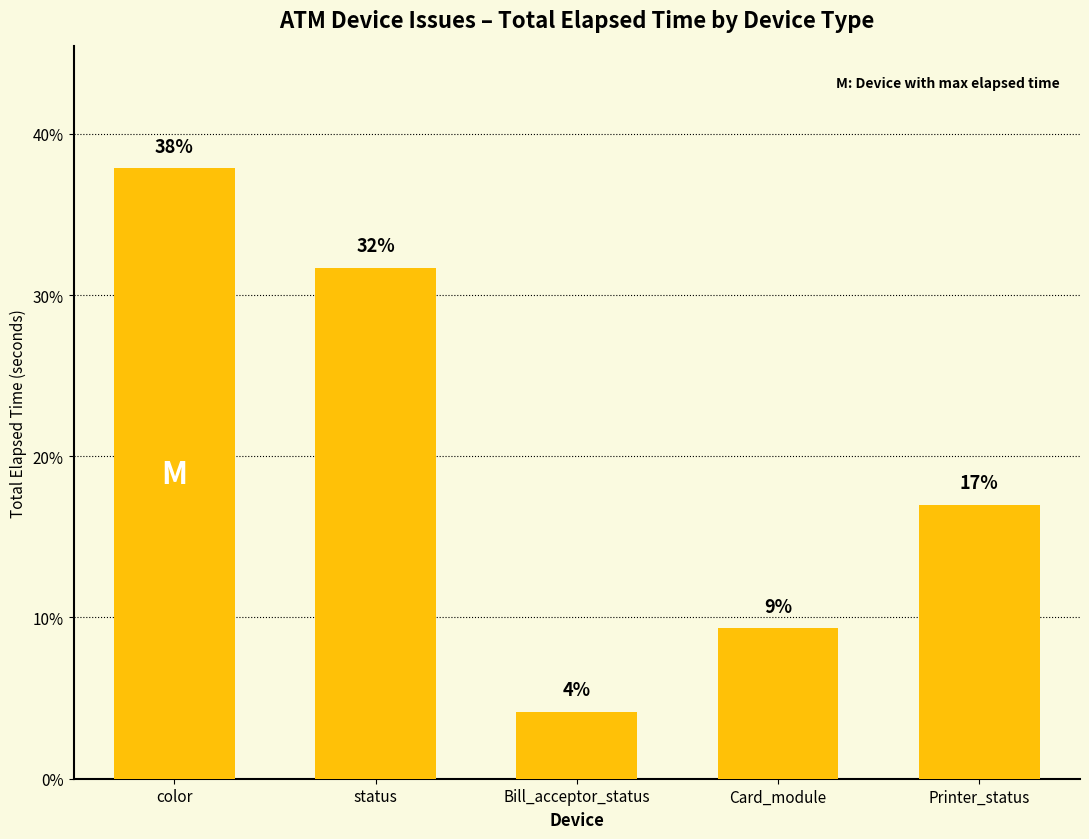

What is the sum of the values at status and Printer_status?

48.7